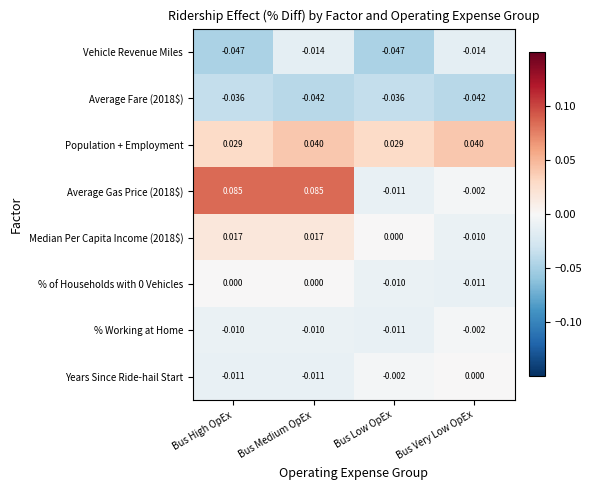

How many values in the Median Per Capita Income (2018$) series are below 0?

1